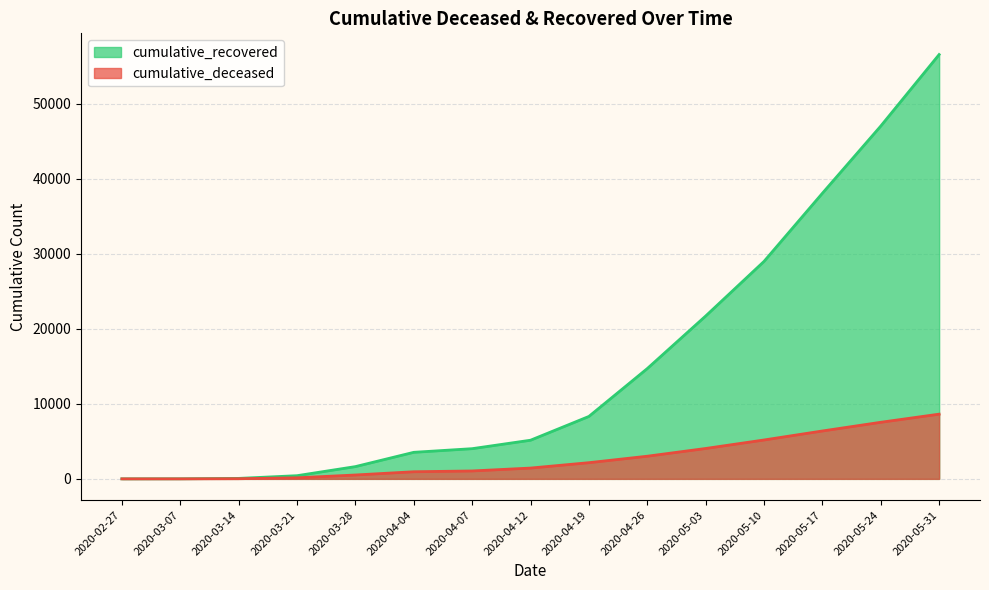

True or false: cumulative_recovered and cumulative_deceased intersect in this chart.

False